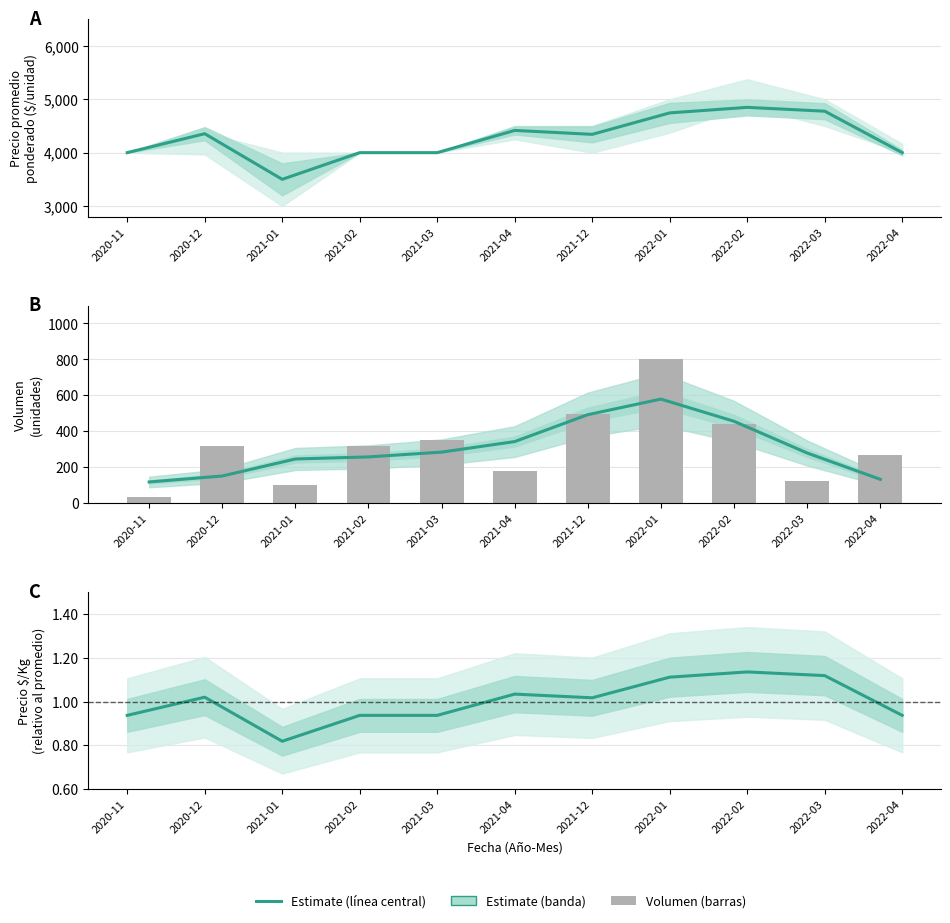

Which series has the largest range (max minus min)?

Precio promedio ponderado